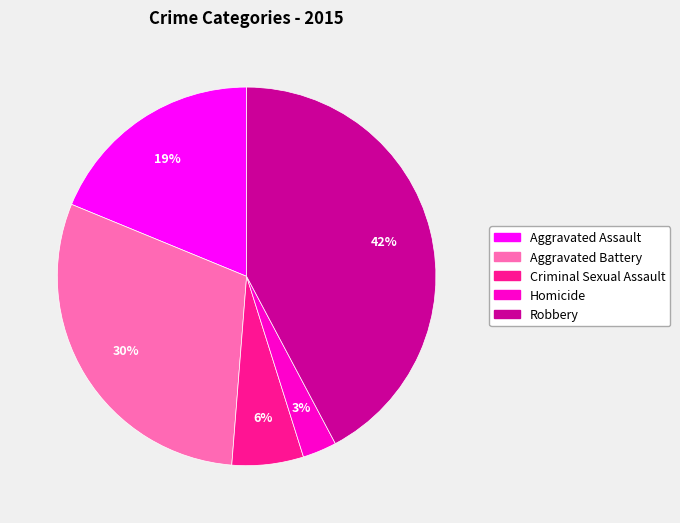

How many segments does this pie chart have?

5